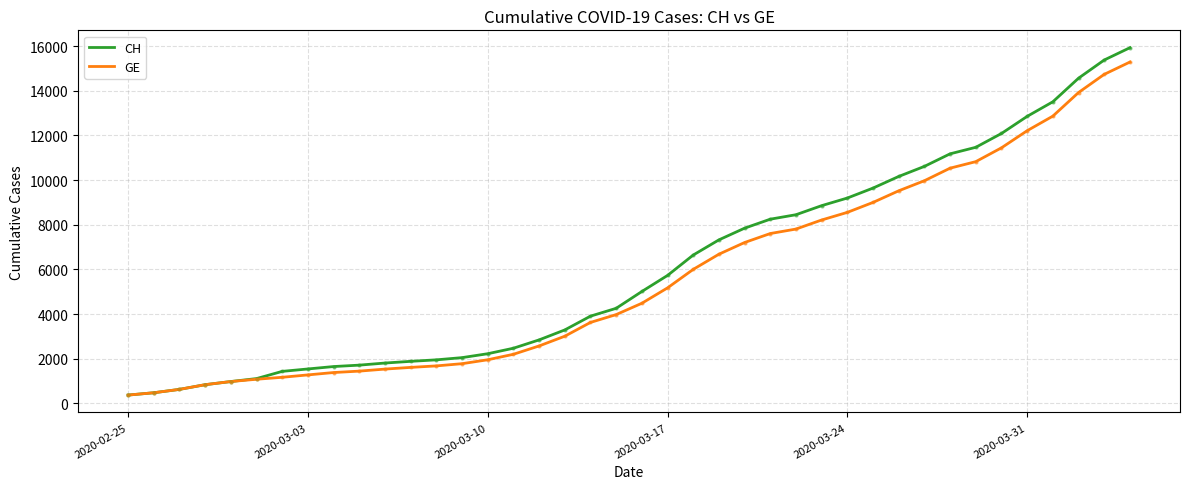

What is the average value of the CH series?

6053